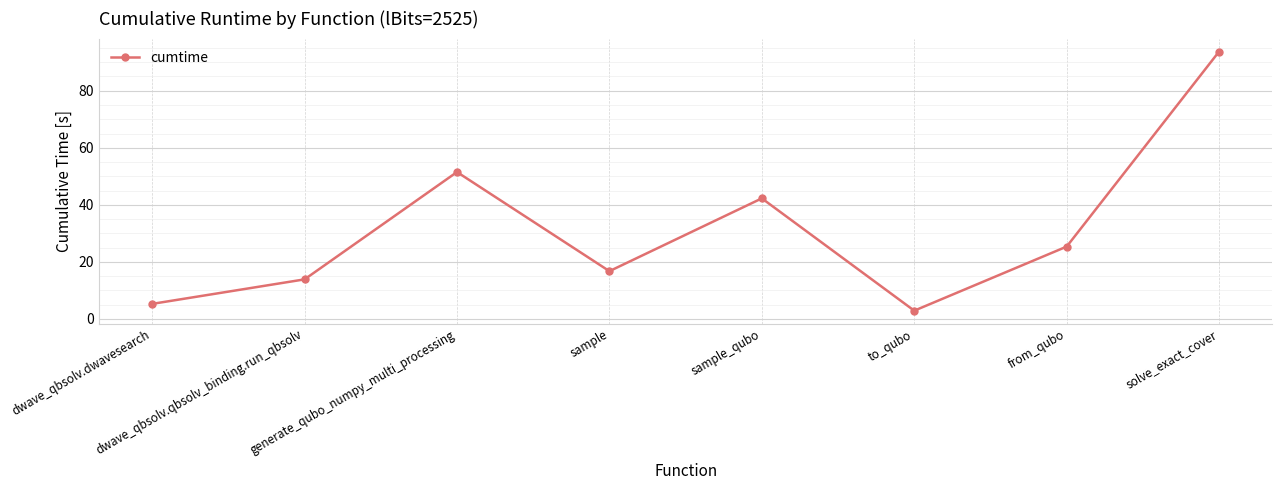

Reading left to right, list all the values displayed in this chart.

dwave_qbsolv.dwavesearch=5.3	dwave_qbsolv.qbsolv_binding.run_qbsolv=13.8	generate_qubo_numpy_multi_processing=51.5	sample=16.7	sample_qubo=42.3	to_qubo=2.9	from_qubo=25.3	solve_exact_cover=93.7